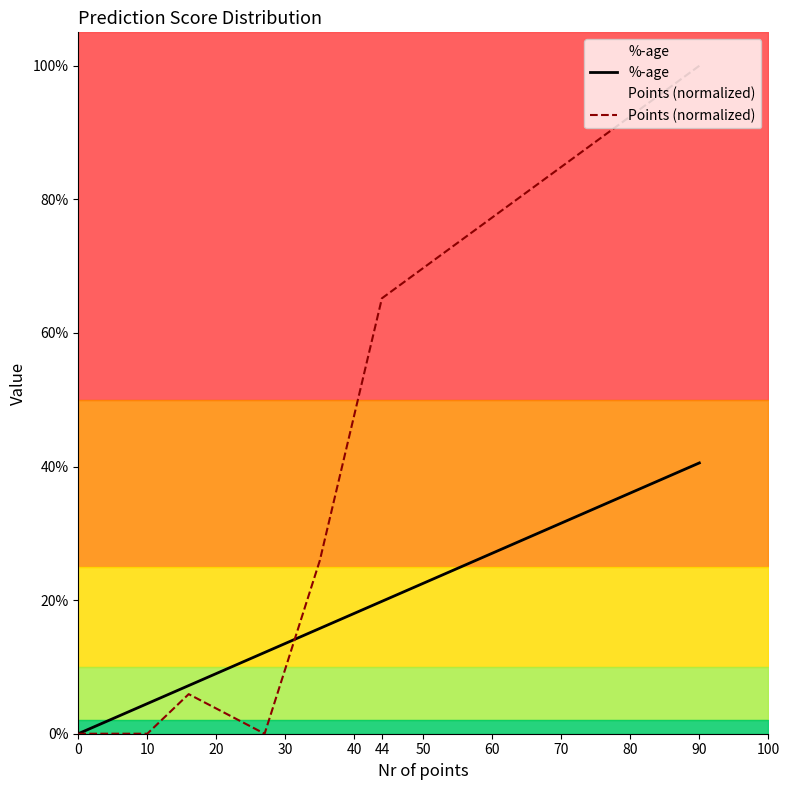

Reading left to right, what are all the values shown in this chart?

%-age: 0.0	0.0	0.0	0.1	0.1	0.2	0.2	0.4
Points (normalized): 0.0	0.0	0.0	0.1	0.0	0.3	0.7	1.0